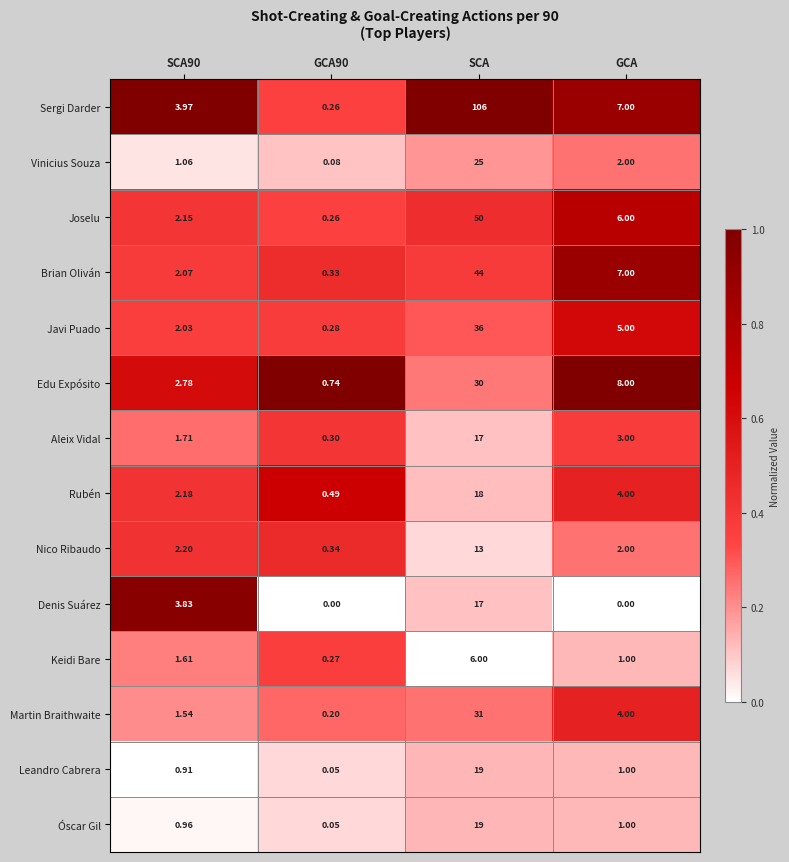

What is the difference between the highest and lowest values at GCA?

8.0